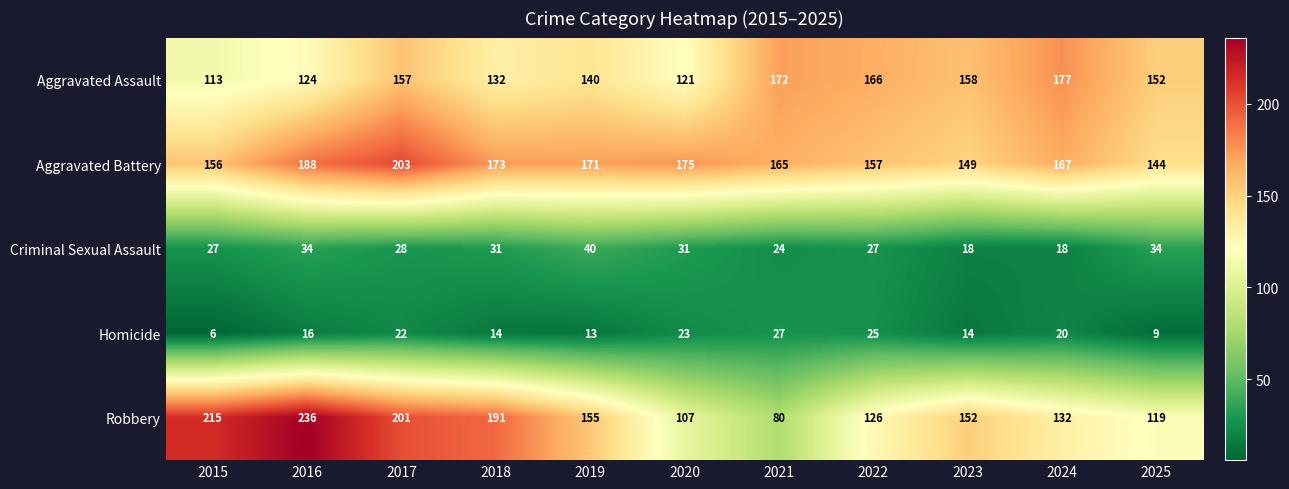

Which series has the largest total across all categories?

Aggravated Battery